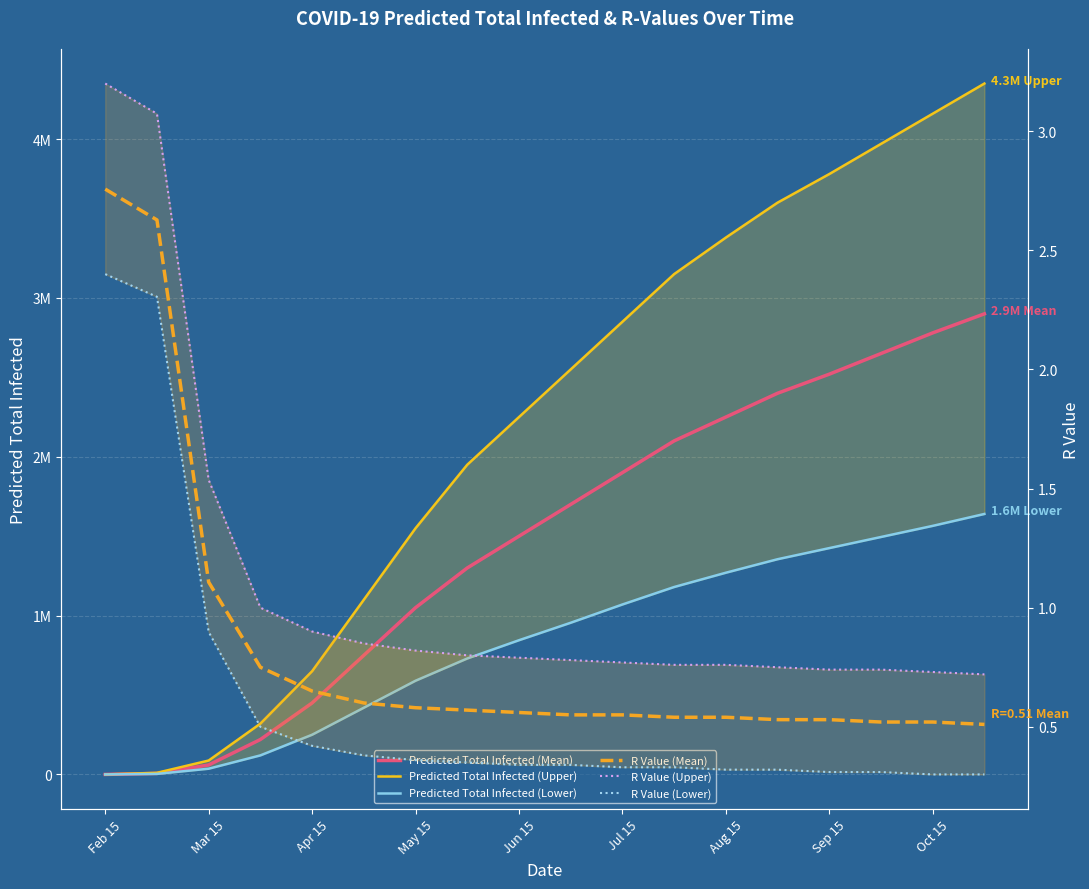

What is the sum of all Predicted Total Infected (Lower) values?

14949562.0